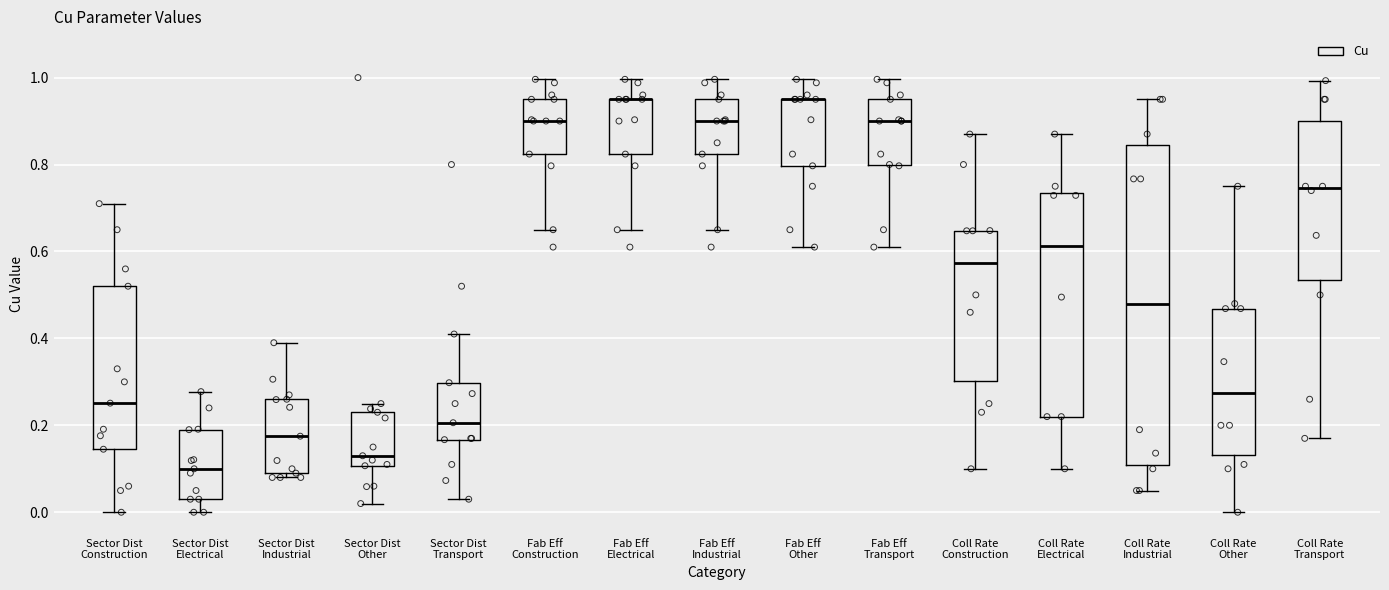

Where is the lower edge of the box for Coll Rate Construction on the y-axis? The values are not printed on the chart, so give them approximately, as read against the axis.

0.30